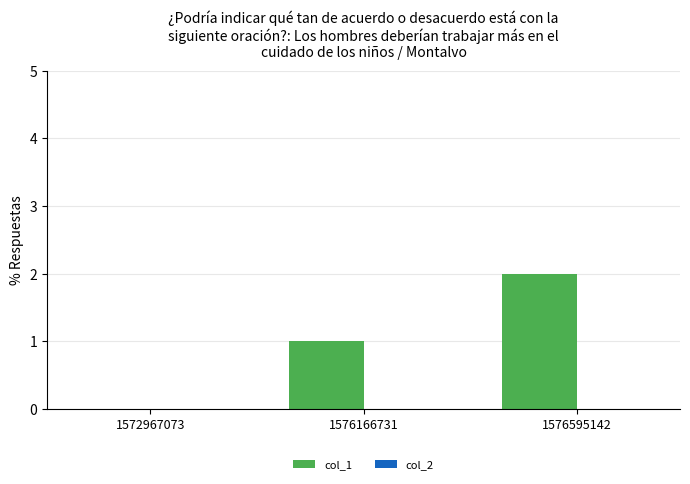

What is the sum of all values?

3